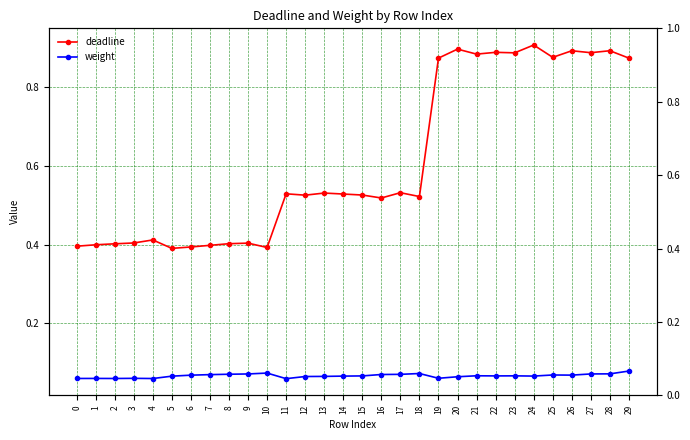

Count the number of data series in this chart.

2